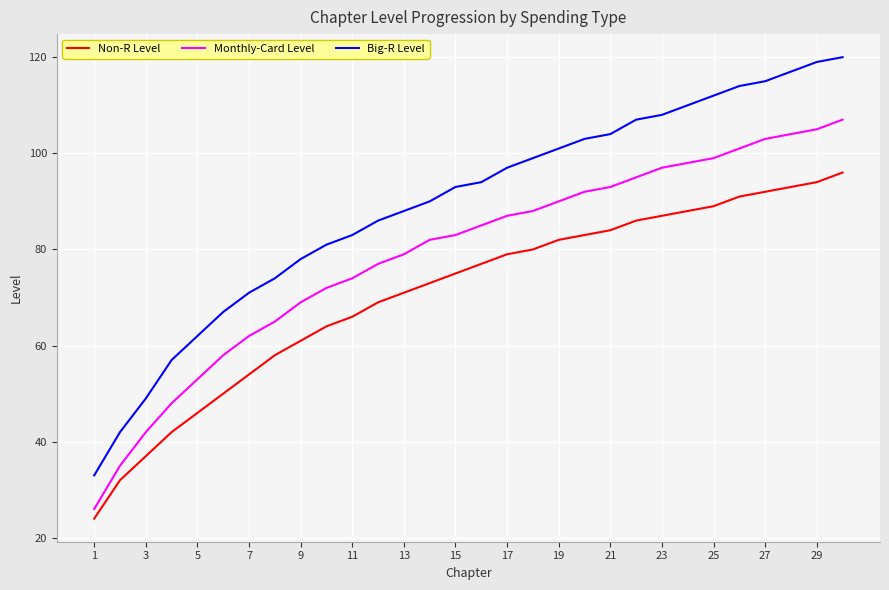

Rank the series by their maximum value, from lowest to highest.

Non-R Level, Monthly-Card Level, Big-R Level